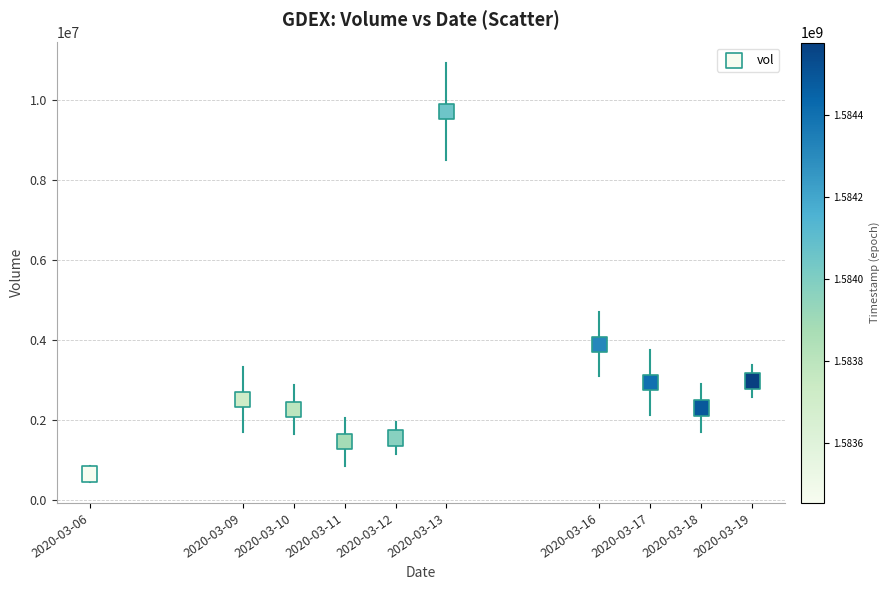

What is the range of Y values (max minus min)?

9056400